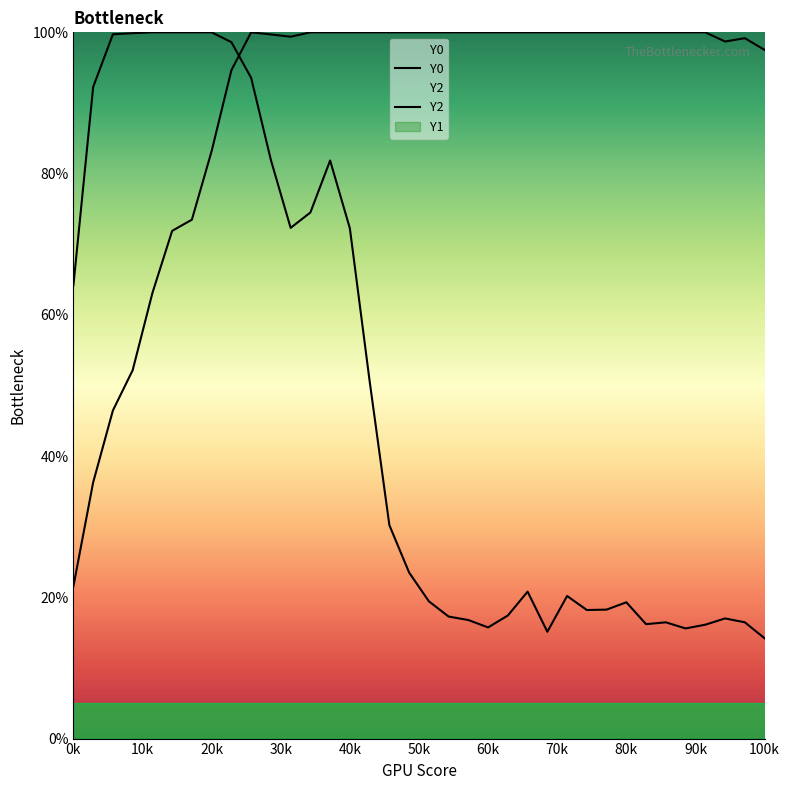

Is the value of Y2 at 0k greater than the value of Y0 at 100k?

No